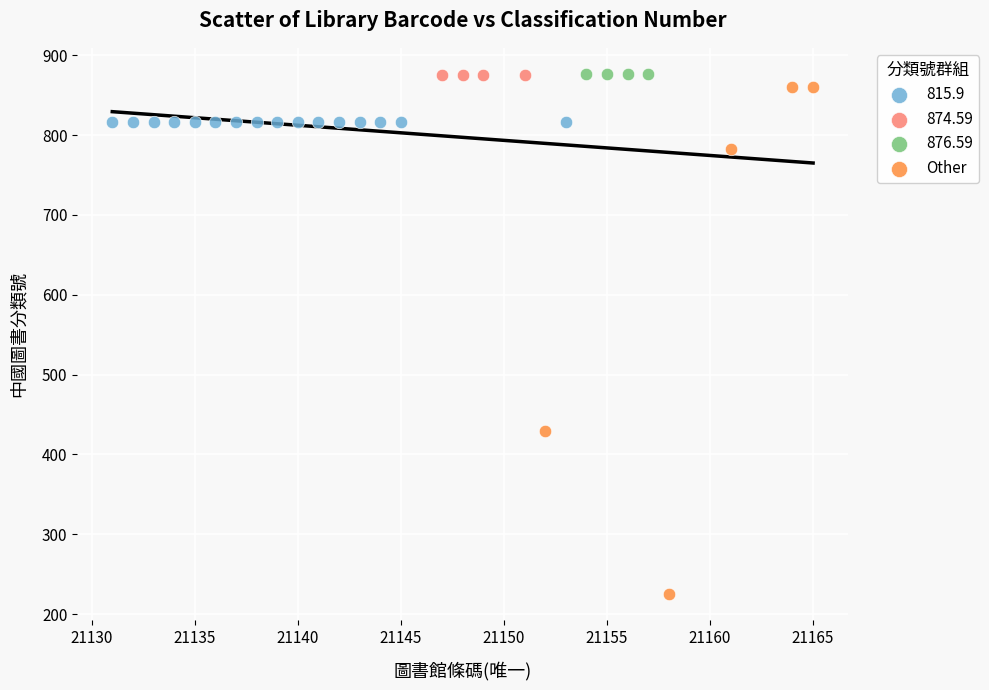

Which series contains the lowest Y value?

Other